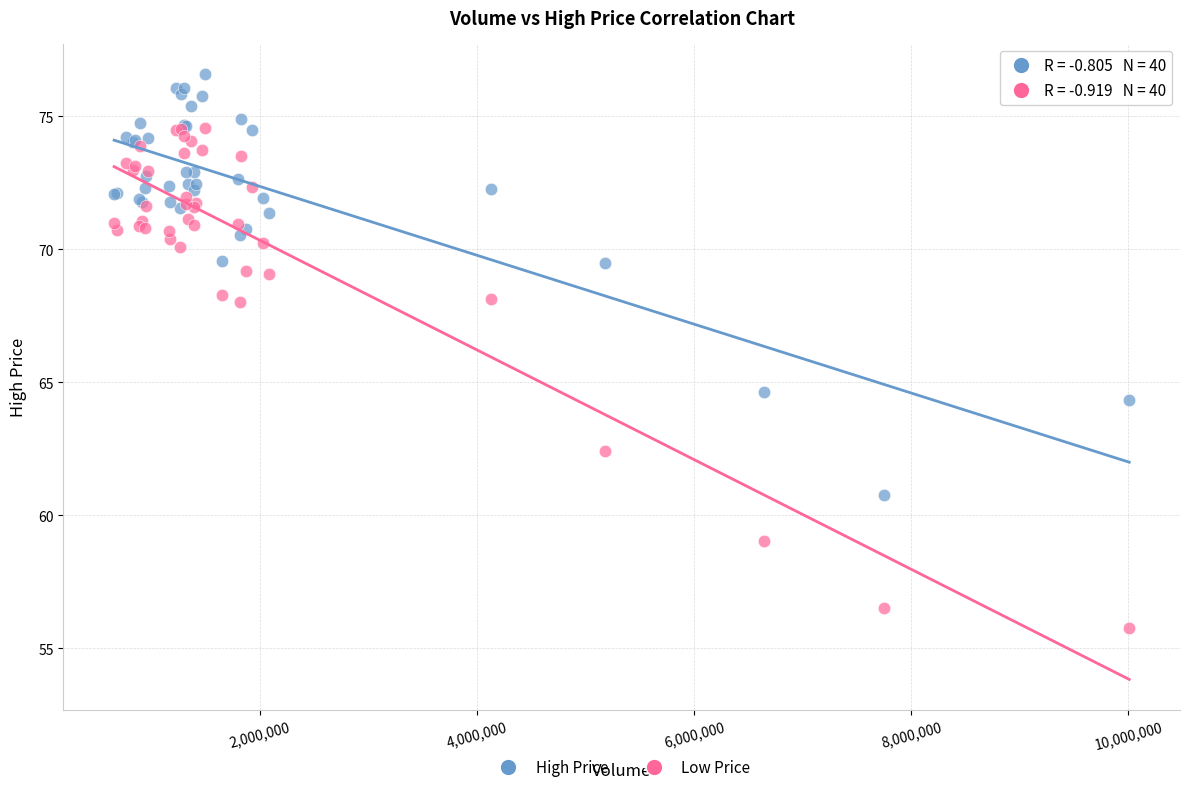

Which series contains the lowest Y value?

Low Price